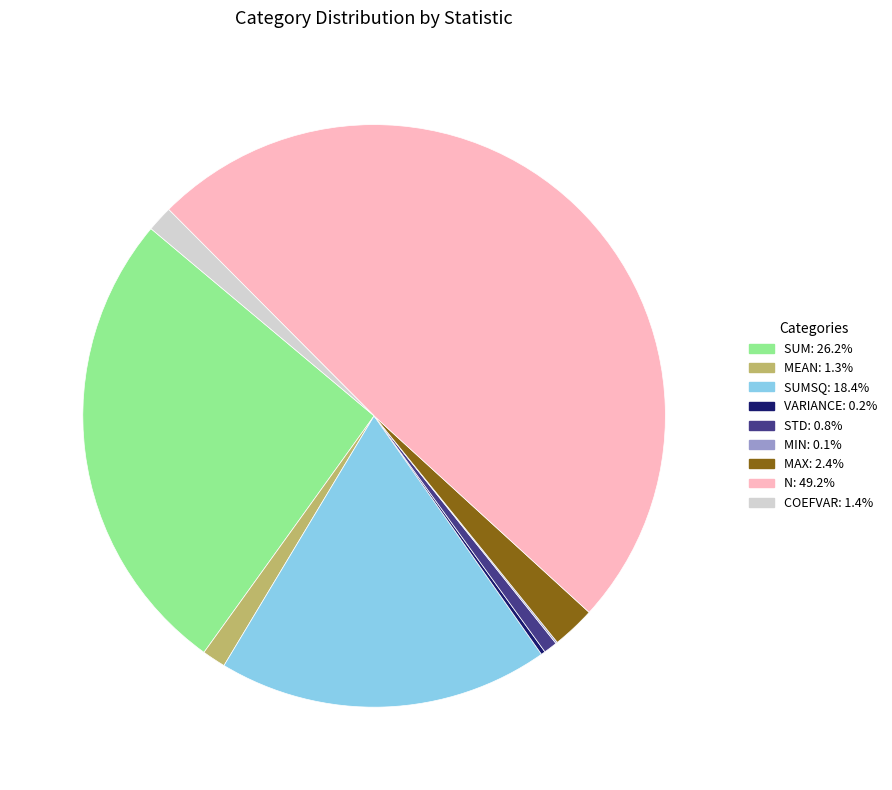

Rank the categories by value from highest to lowest.

n, sum, sumsq, max, coefvar, mean, std, variance, min